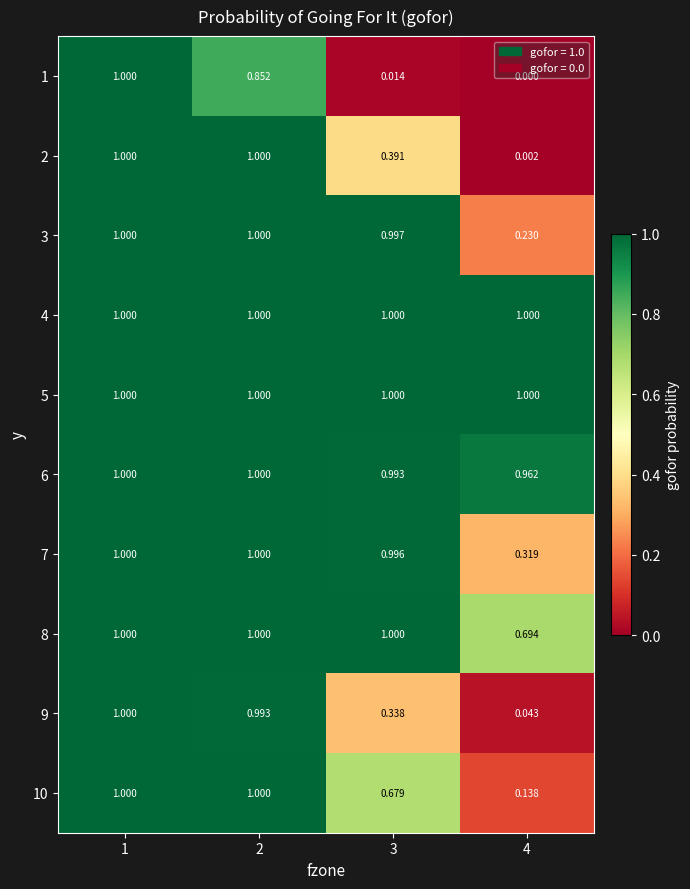

Is the value of 7 at 4 greater than the value of 5 at 3?

No